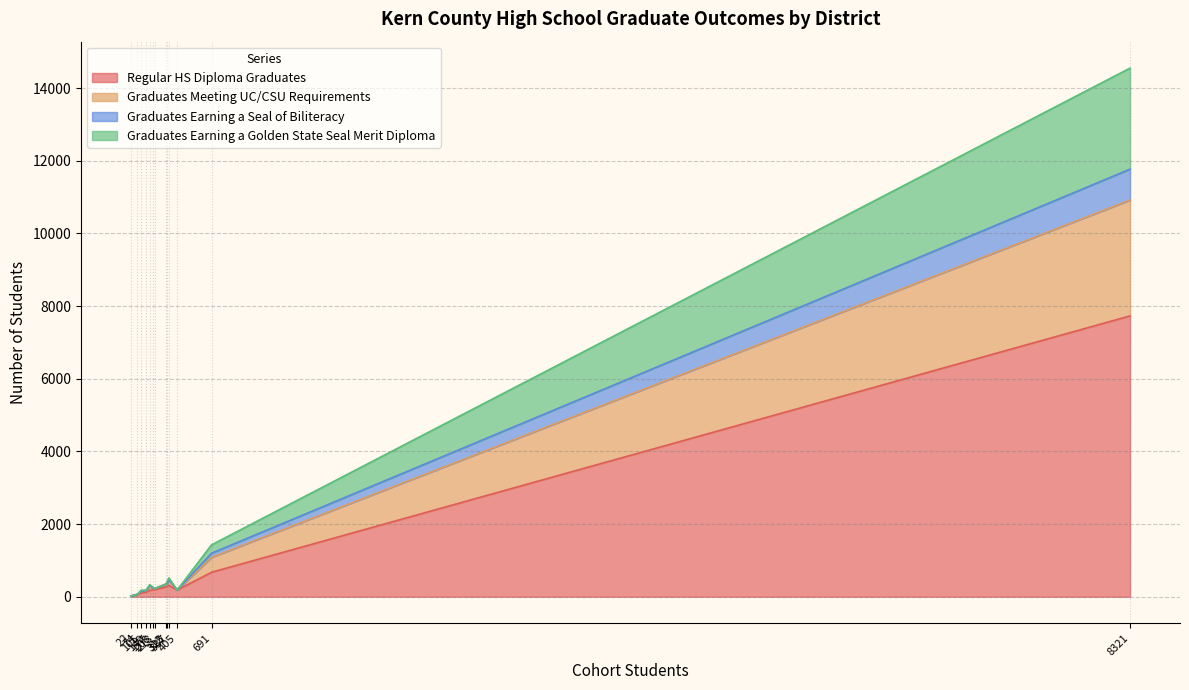

What is the maximum value shown in the chart?

7731